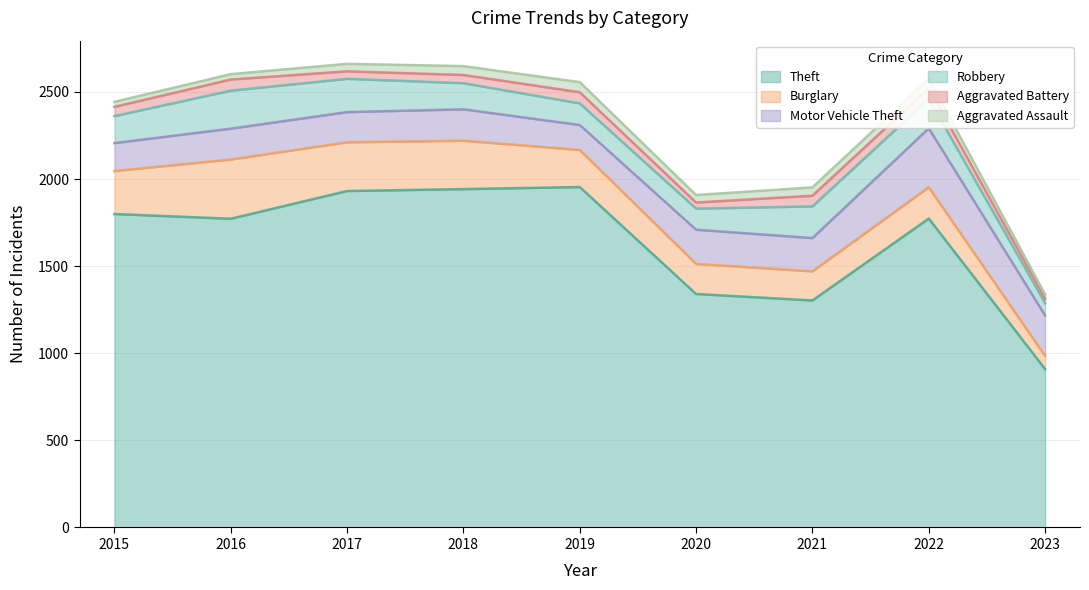

What is the lowest value of the Theft series?

909